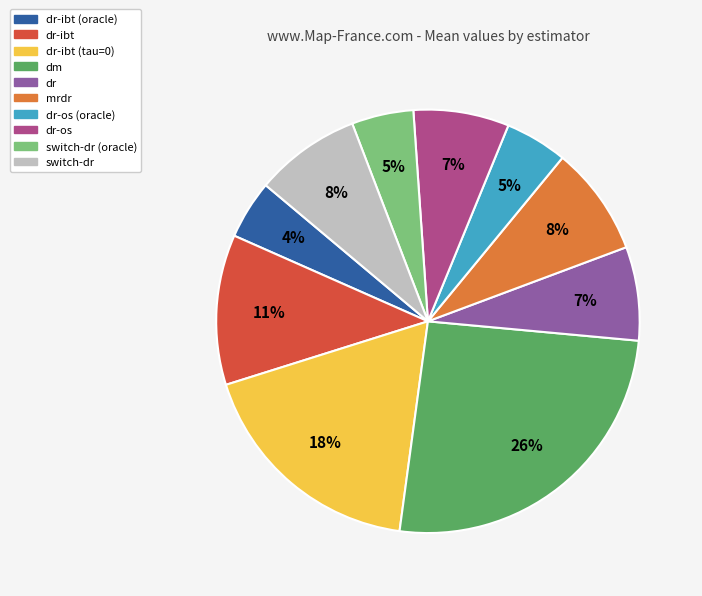

Is there any slice that represents more than half of the pie?

No